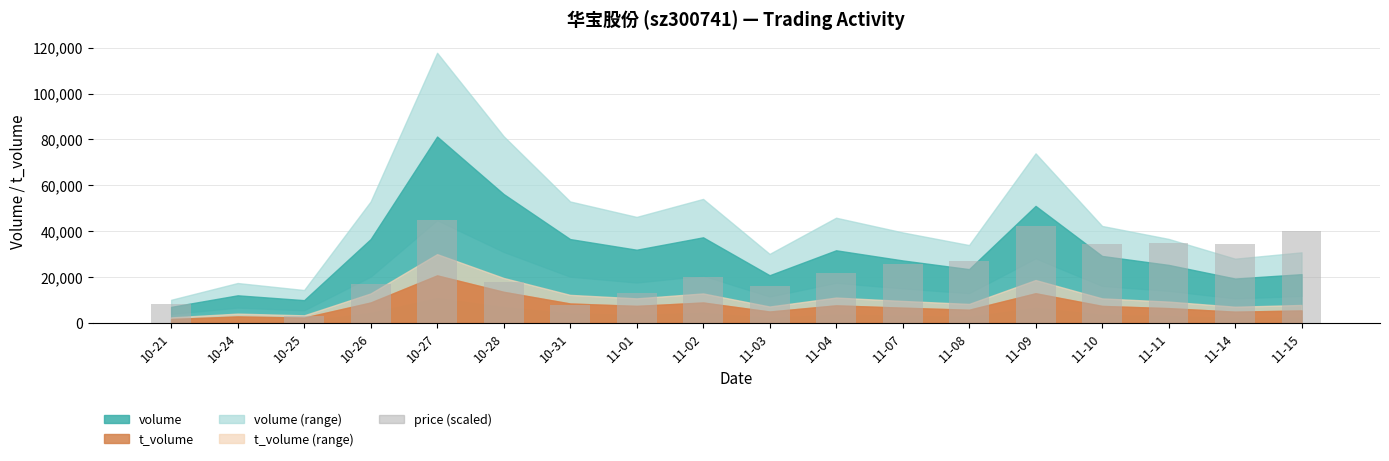

What is the sum of all values?

406992.4